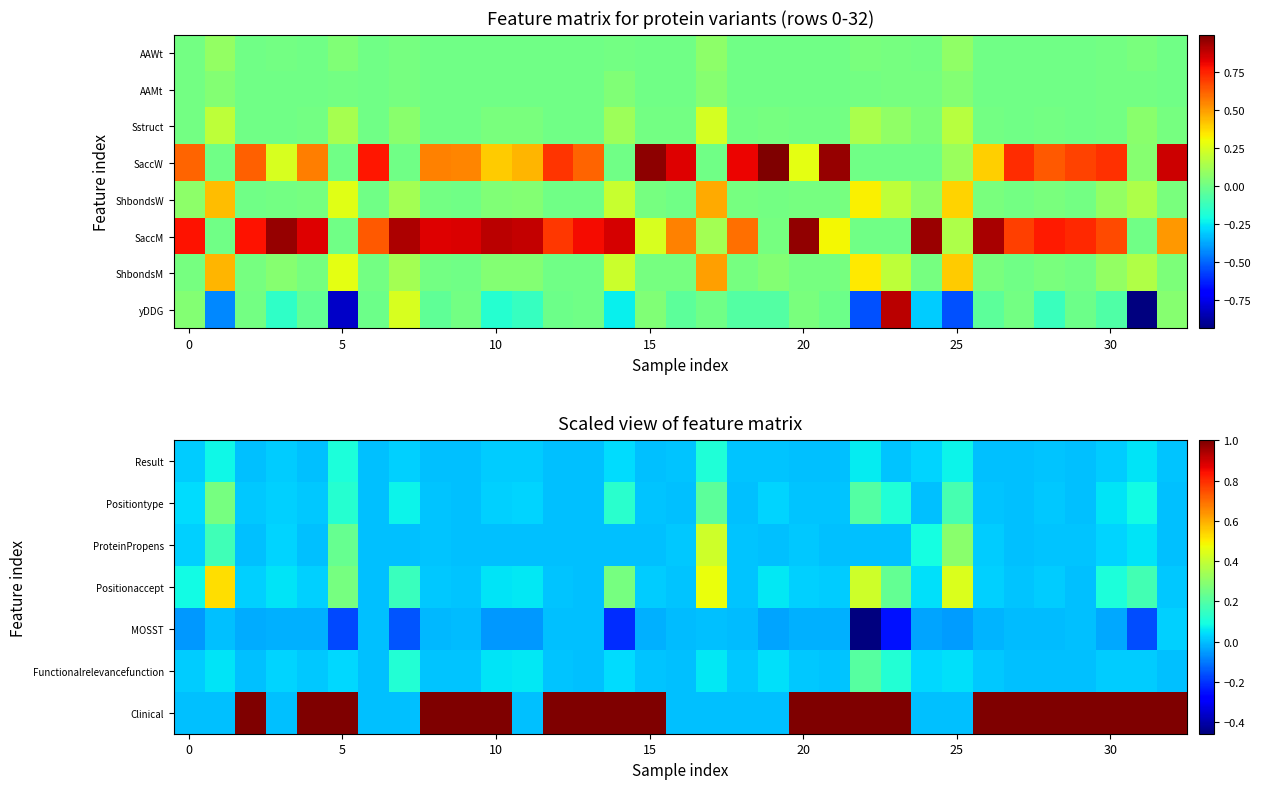

Which series has the widest spread of values?

yDDG